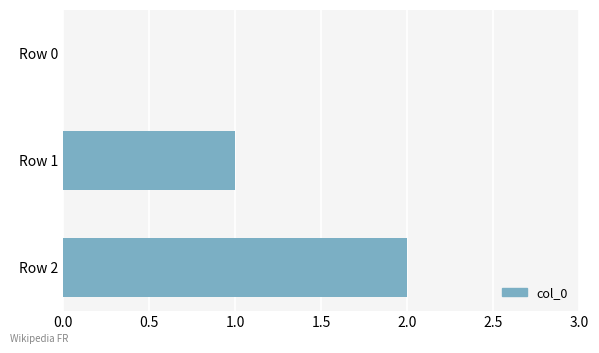

The chart shows a value of 1 at Row 2. True or false?

False